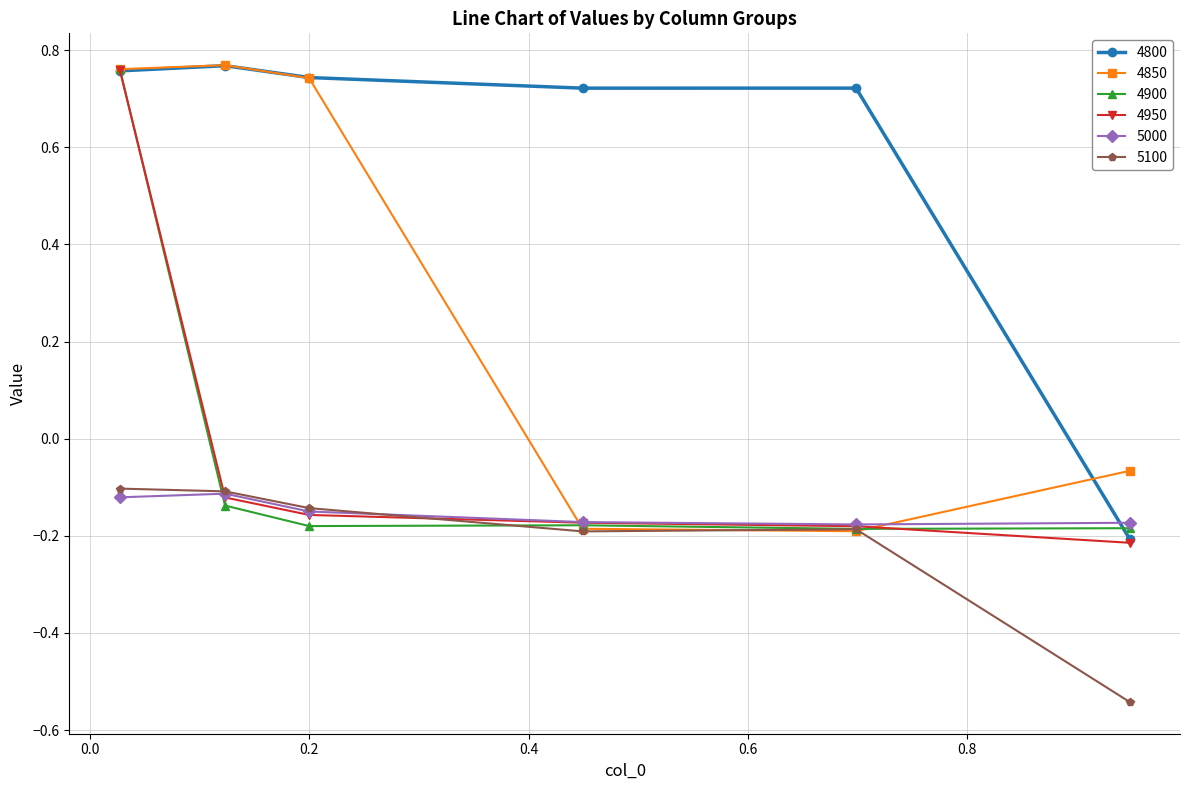

At how many categories does at least one series exceed 0?

5